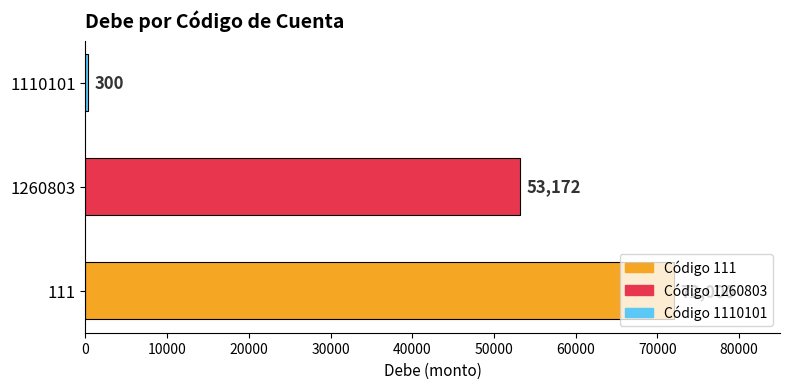

Is it true that the value at 111 is 72000?

True